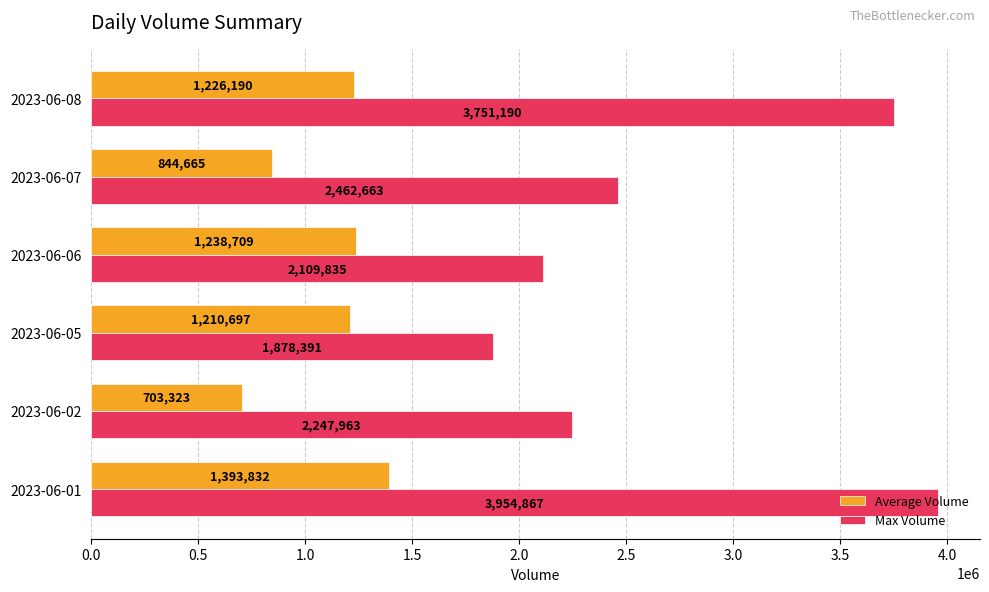

What is the difference between the second highest and minimum values in the Max Volume series?

1872799